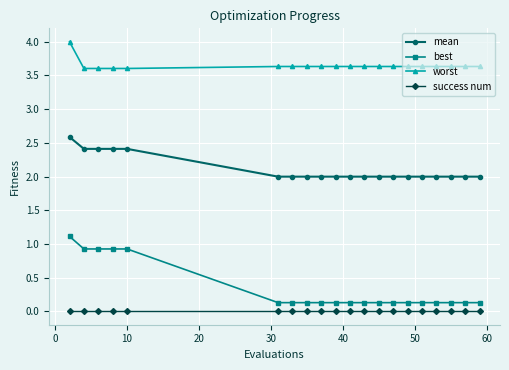

Rank the series by their maximum value, from lowest to highest.

success num, best, mean, worst